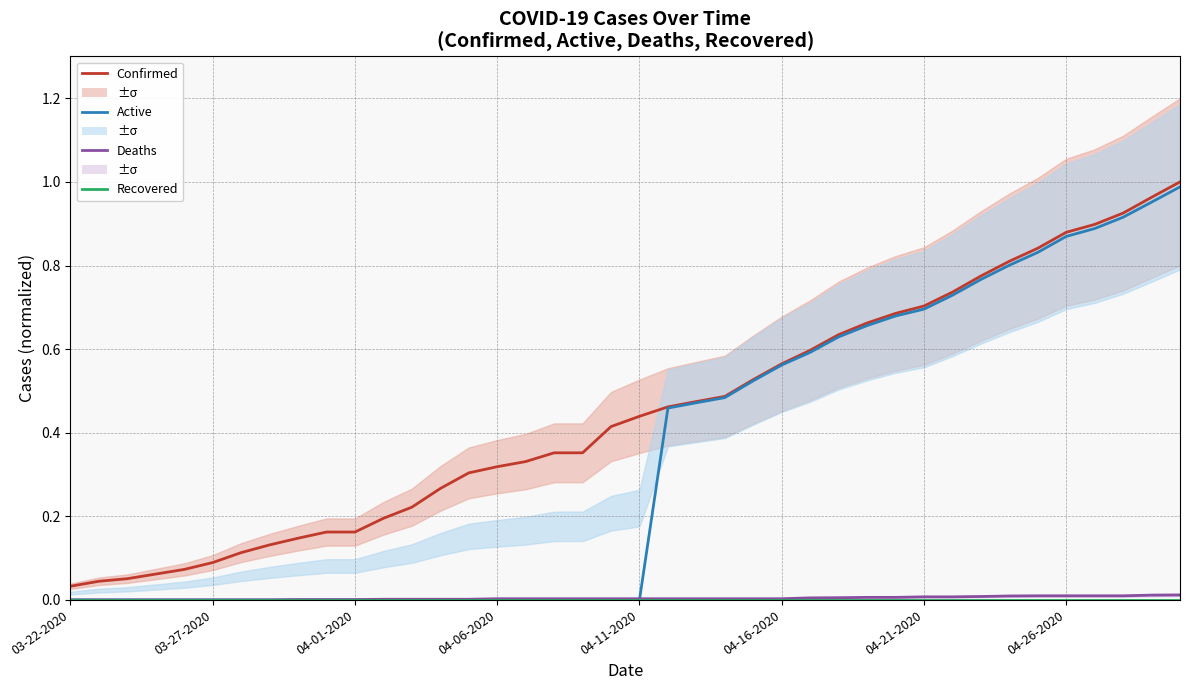

What are all the series names shown in the legend?

Confirmed, Active, Deaths, Recovered